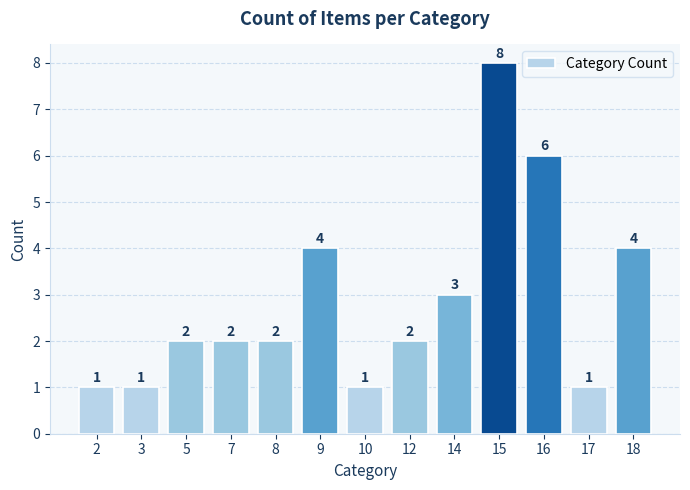

The value at 2 is 0. True or false?

False